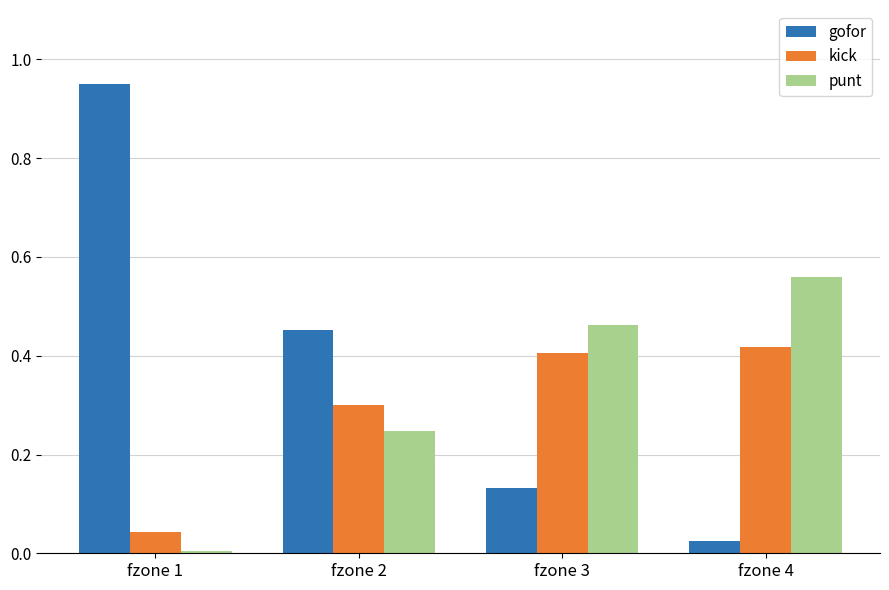

Which series has the largest range (max minus min)?

gofor